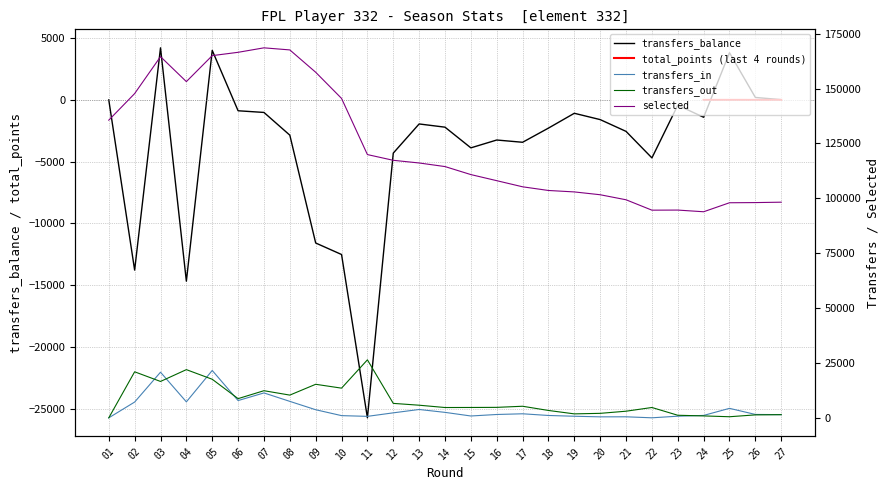

List the labels in order of transfers_in value, largest first.

05, 03, 07, 06, 08, 04, 02, 25, 13, 09, 14, 12, 17, 26, 16, 27, 24, 18, 10, 15, 23, 19, 11, 21, 20, 22, 01